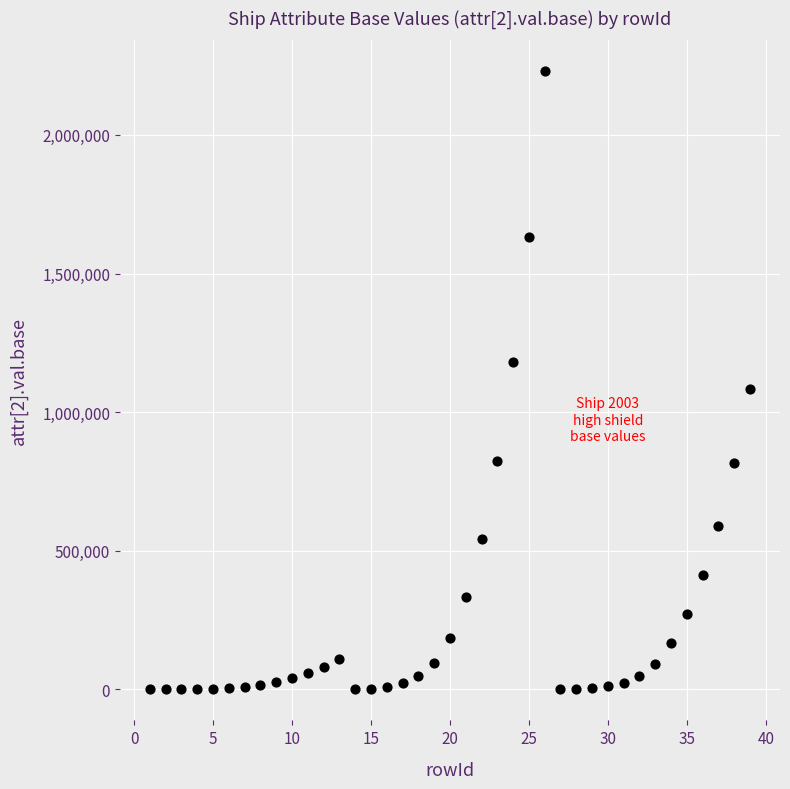

What is the range of X values (max minus min)?

38